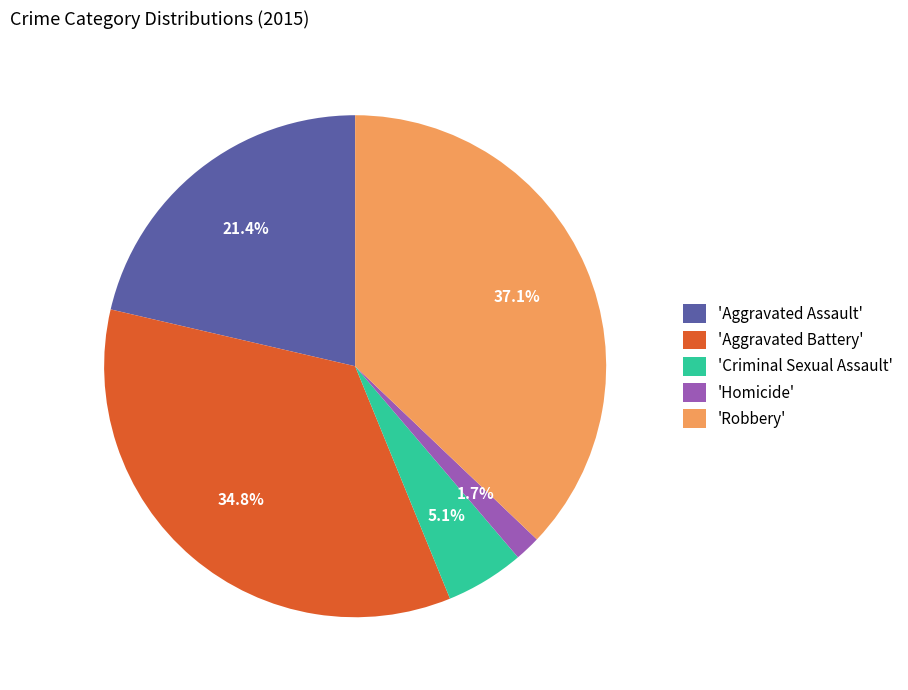

Rank the categories by value from highest to lowest.

'Robbery', 'Aggravated Battery', 'Aggravated Assault', 'Criminal Sexual Assault', 'Homicide'